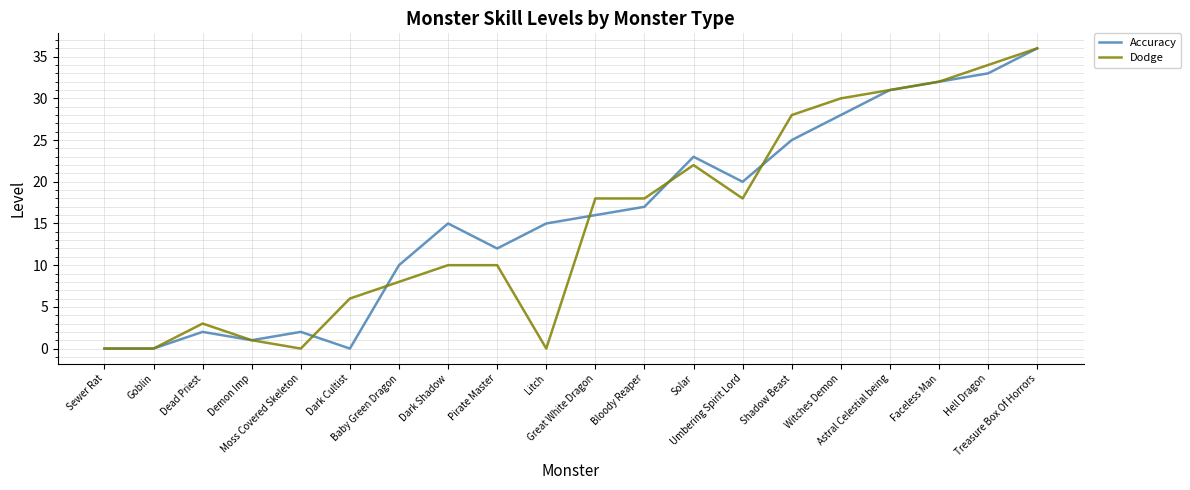

Rank the series at Bloody Reaper from lowest to highest value.

Accuracy, Dodge